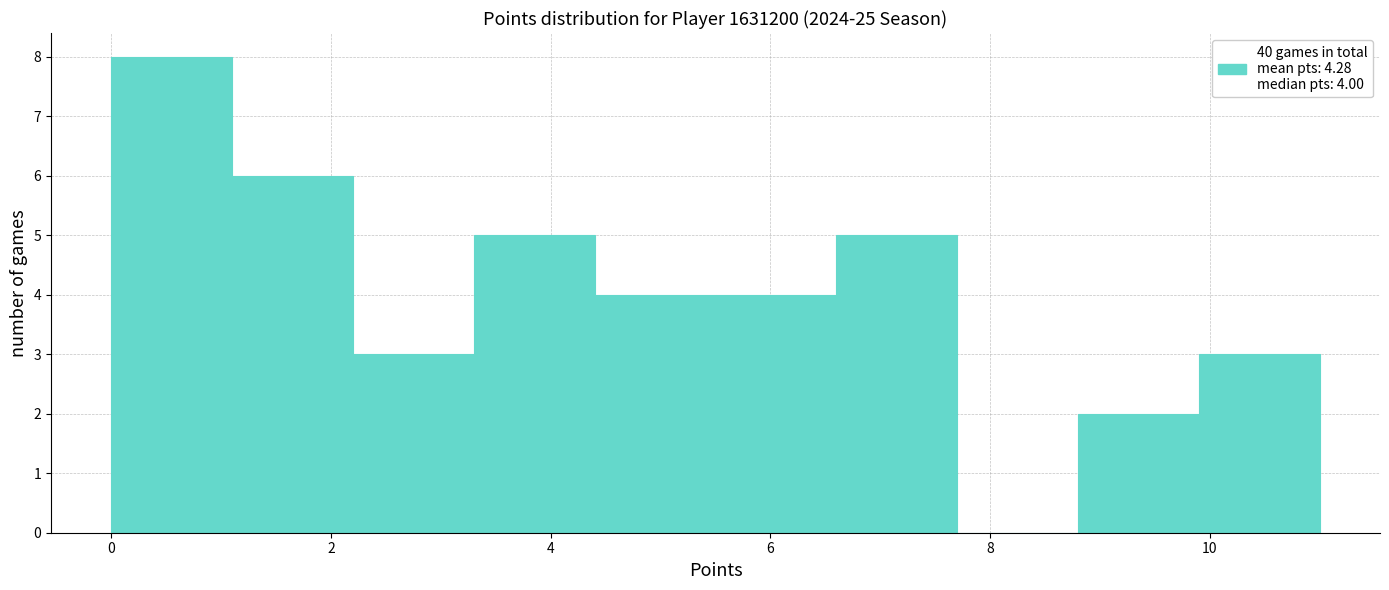

Which range on the x-axis has the tallest bar?

0.0 to 1.1